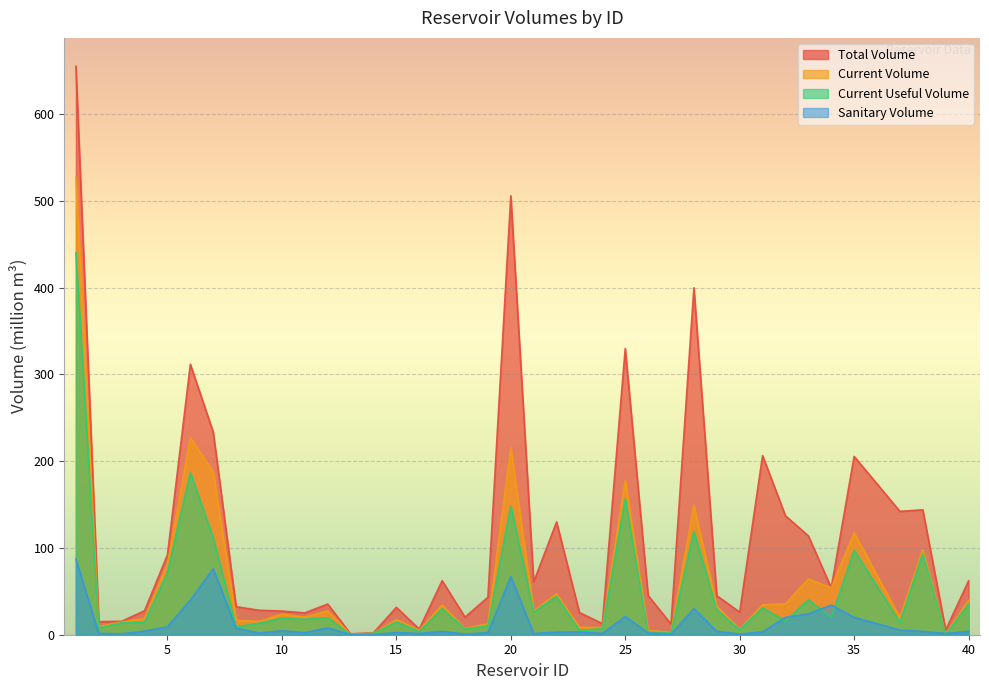

What is the sum of all current_useful_volume values?

1887.3